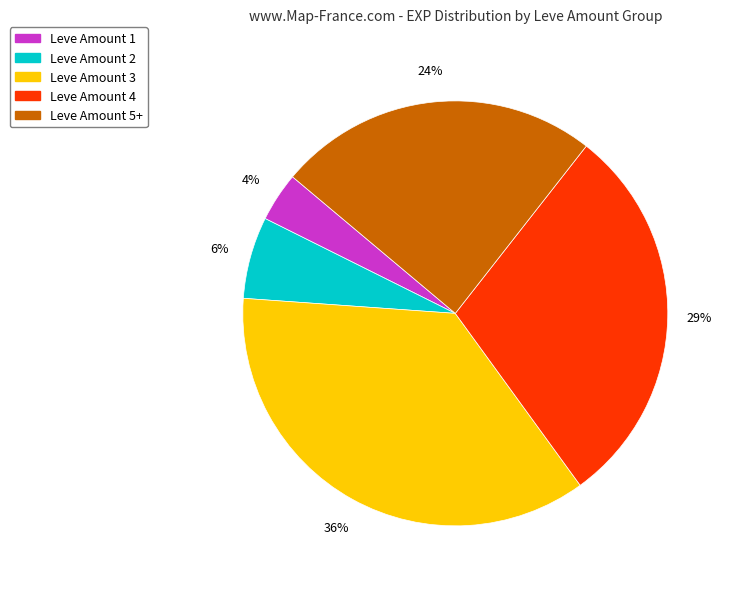

To the nearest percent, what is the average slice percentage?

20%